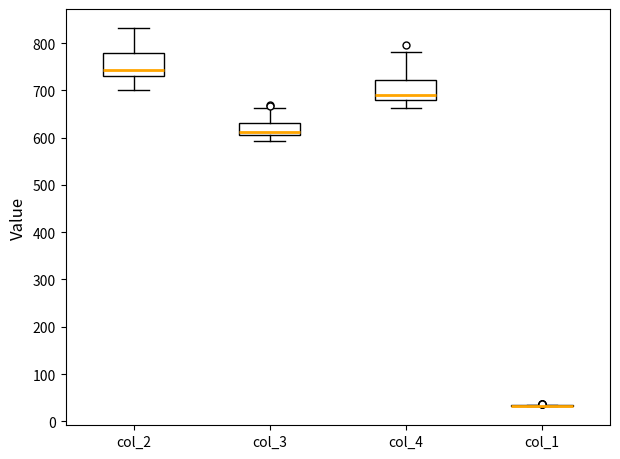

Reading left to right, transcribe this box plot: for each box, give where its median line is, the range the box spans, and where its two whiskers end, as read against the y-axis. The values are not printed on the chart, so give them approximately, as read against the axis.

col_2: median 740, box 730 to 780, whiskers 700 to 830
col_3: median 610 (just above the box's lower edge), box 610 to 630, whiskers 590 to 660
col_4: median 690, box 680 to 720, whiskers 660 to 780
col_1: box collapsed to a line at 30, whiskers 30 to 40